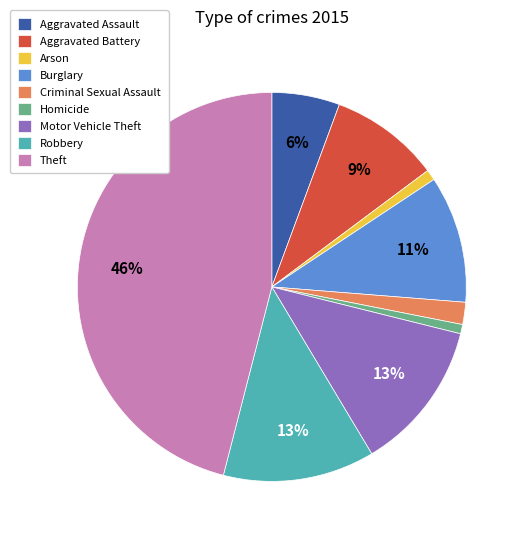

Approximately how many times larger is the value at Burglary compared to Robbery?

0.8